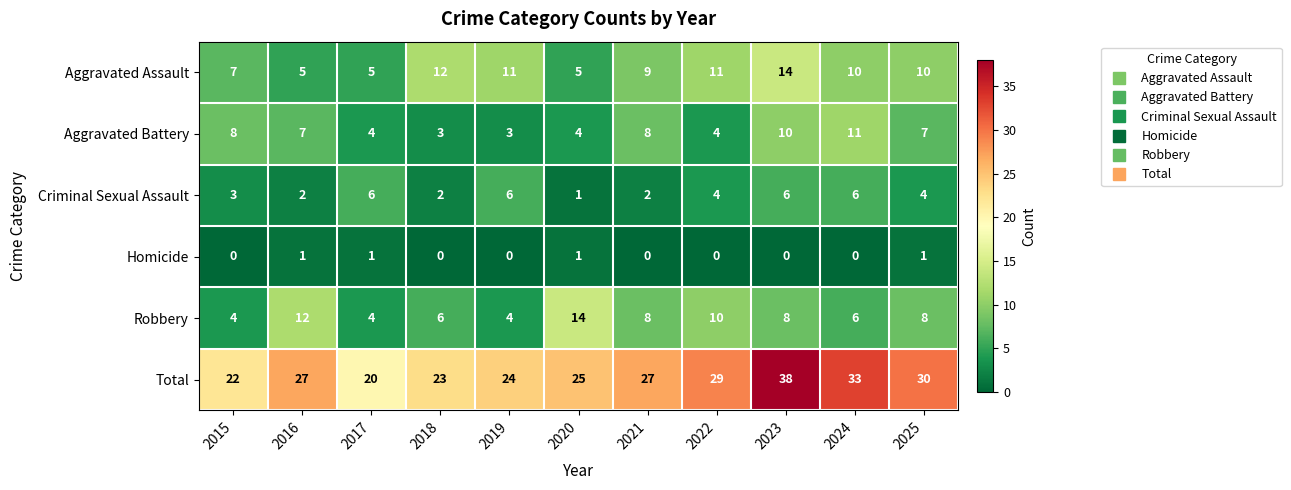

Count the Aggravated Assault values in the range 5 to 11.

9